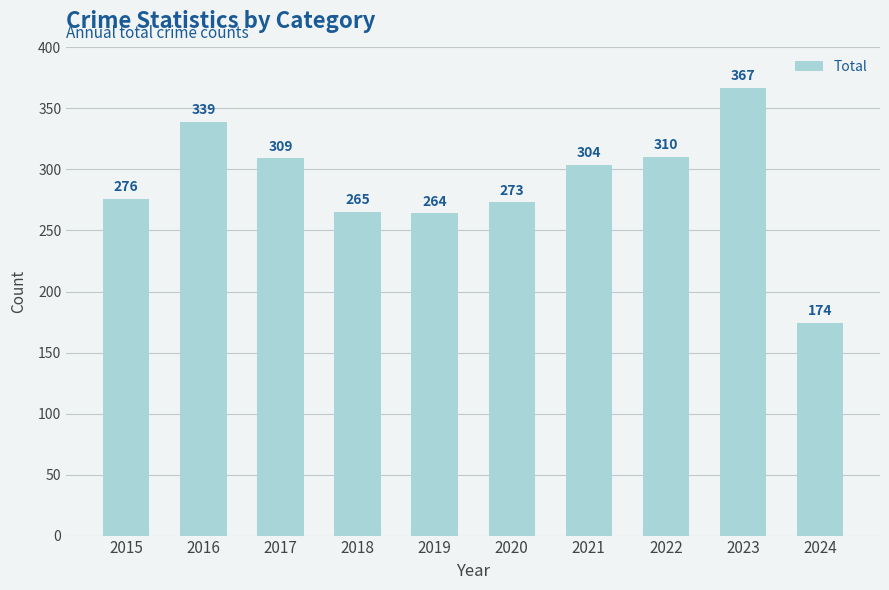

The chart shows a value of 339 at 2016. True or false?

True